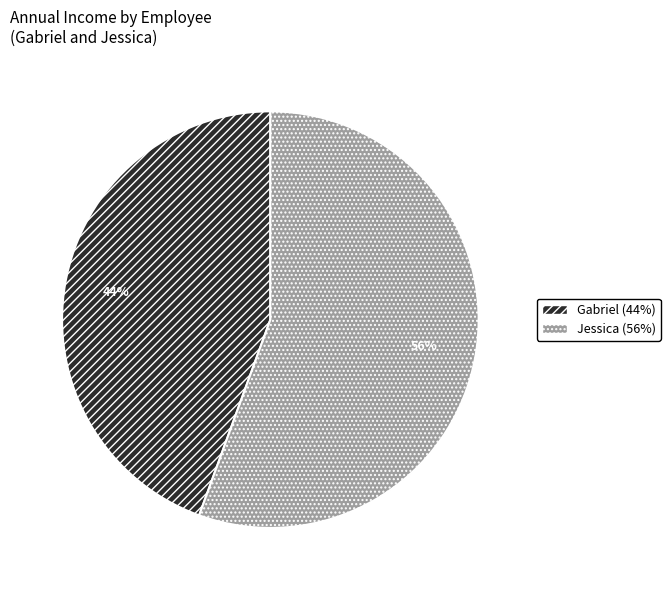

Count the number of slices in the pie.

2